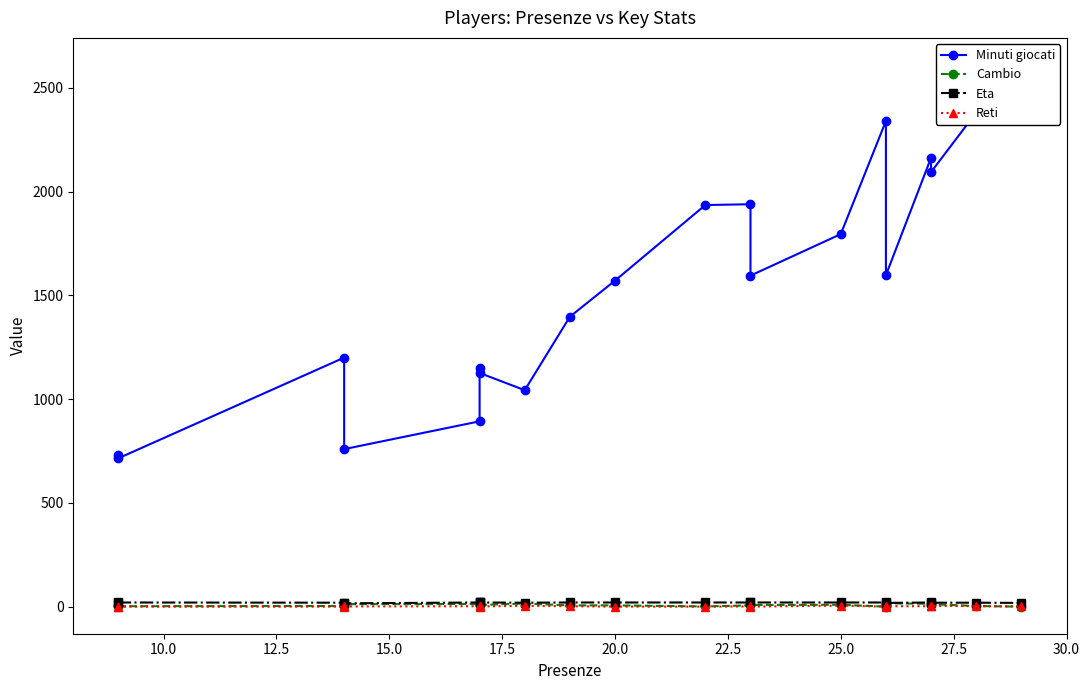

How many values in the Minuti giocati series exceed 1595?

9